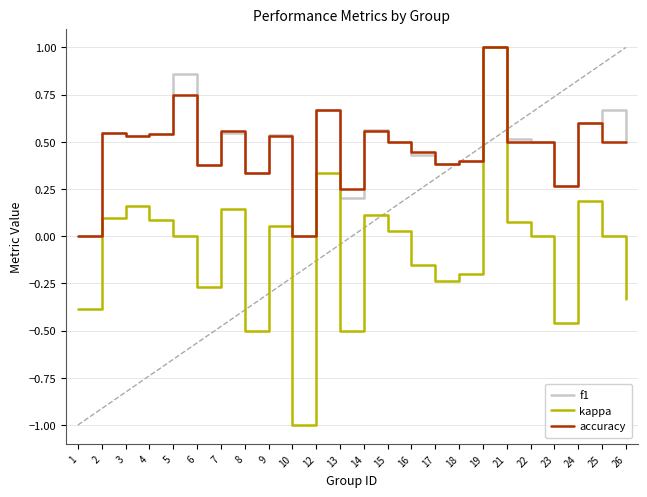

What is the total value across all series at 25?

1.2